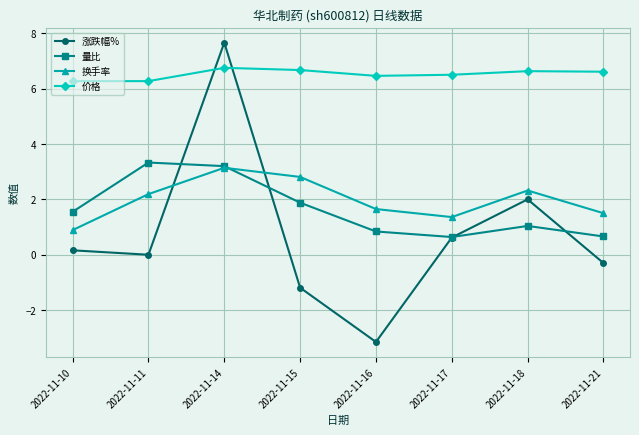

What is the value of the 换手率 point at the 6th from the left?

1.4